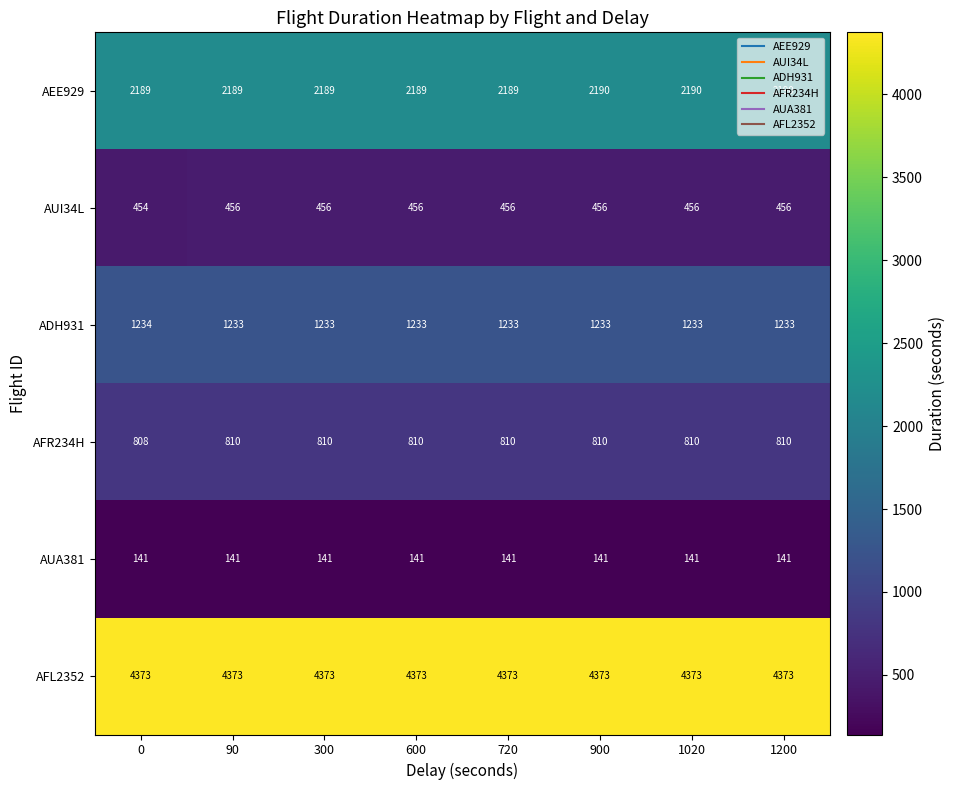

What is the difference between the highest and lowest values at 90?

4232